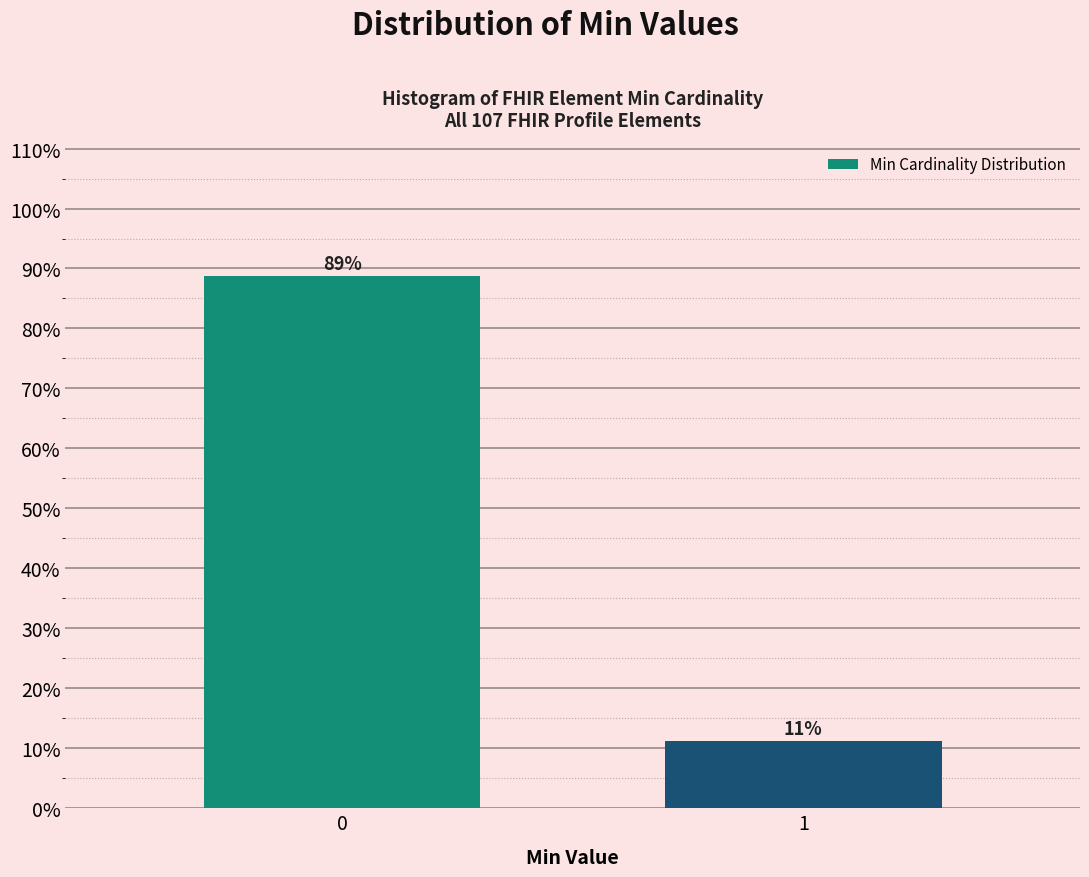

What is the sum of the values at 0 and 1?

100.0